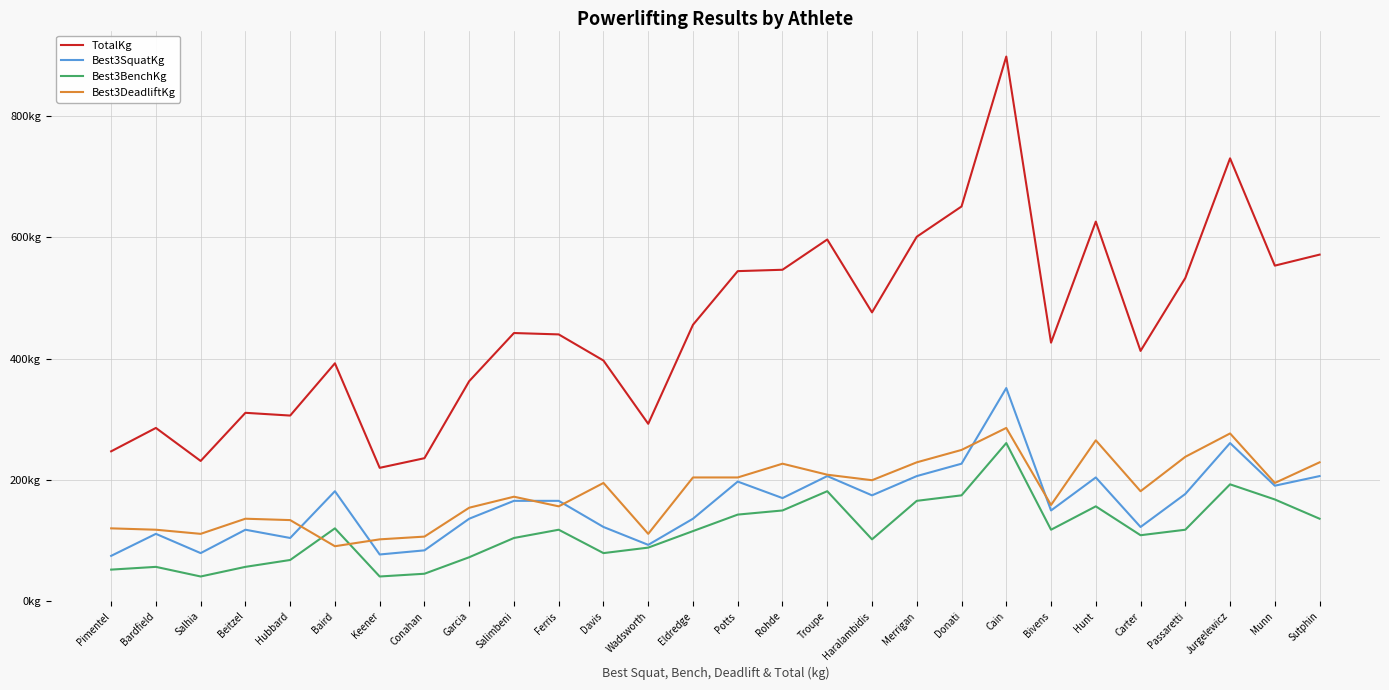

The Best3SquatKg series shows 111.1 at Bardfield. True or false?

True